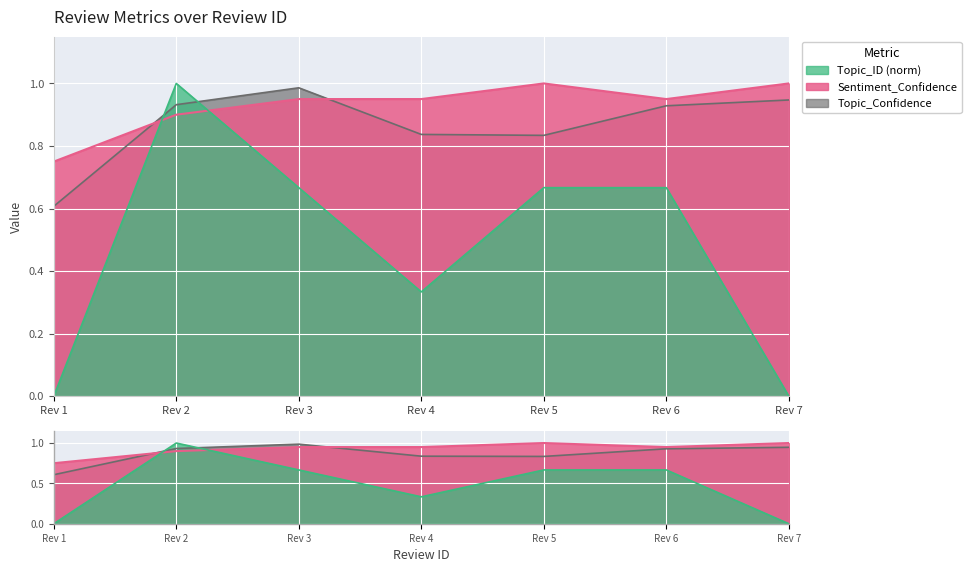

Is the value of Topic_ID at 6 greater than the value of Topic_Confidence at 3?

No